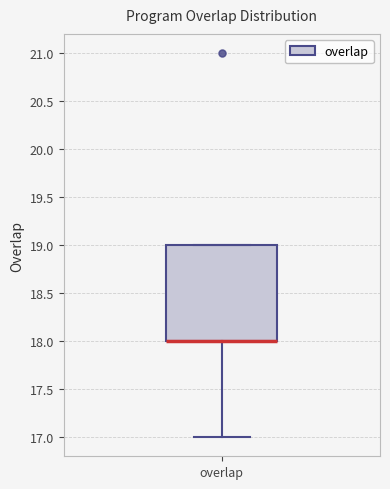

Where is the lower edge of the box for overlap on the y-axis? The values are not printed on the chart, so give them approximately, as read against the axis.

18